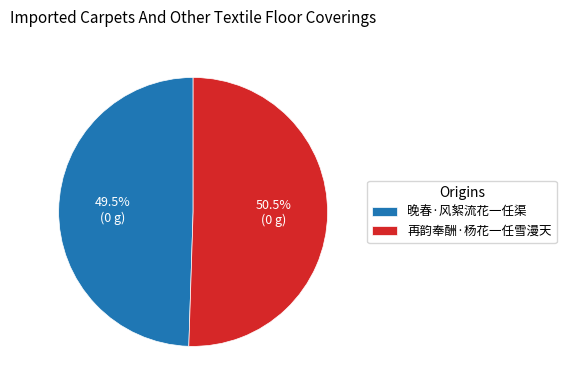

What is the ratio of the value at 晚春·风絮流花一任渠 to the value at 再韵奉酬·杨花一任雪漫天?

1.0